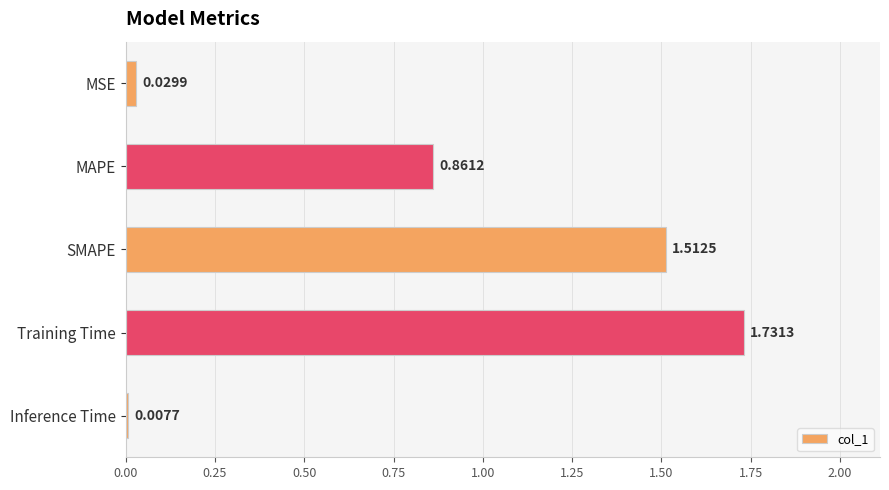

What is the label of the 5th bar from the bottom?

MSE